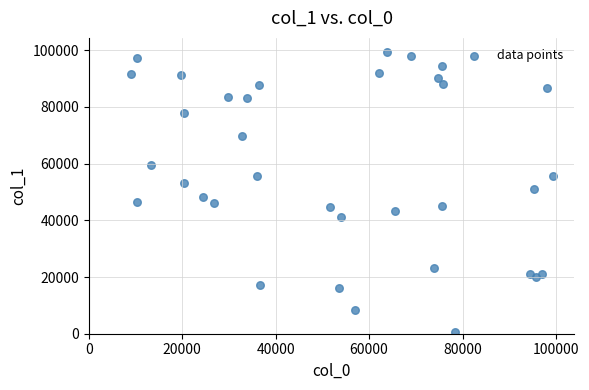

What is the range of X values (max minus min)?

90338